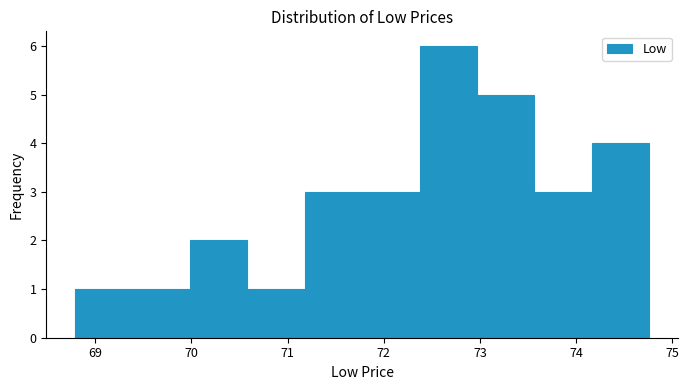

Reading left to right, list every bar in this chart as the range it spans on the x-axis followed by its height. Neither the bar edges nor the heights are printed on the chart, so give them approximately, as read against the axes.

68.8 to 69.4: 1
69.4 to 70.0: 1
70.0 to 70.6: 2
70.6 to 71.2: 1
71.2 to 71.8: 3
71.8 to 72.4: 3
72.4 to 73.0: 6
73.0 to 73.6: 5
73.6 to 74.2: 3
74.2 to 74.8: 4